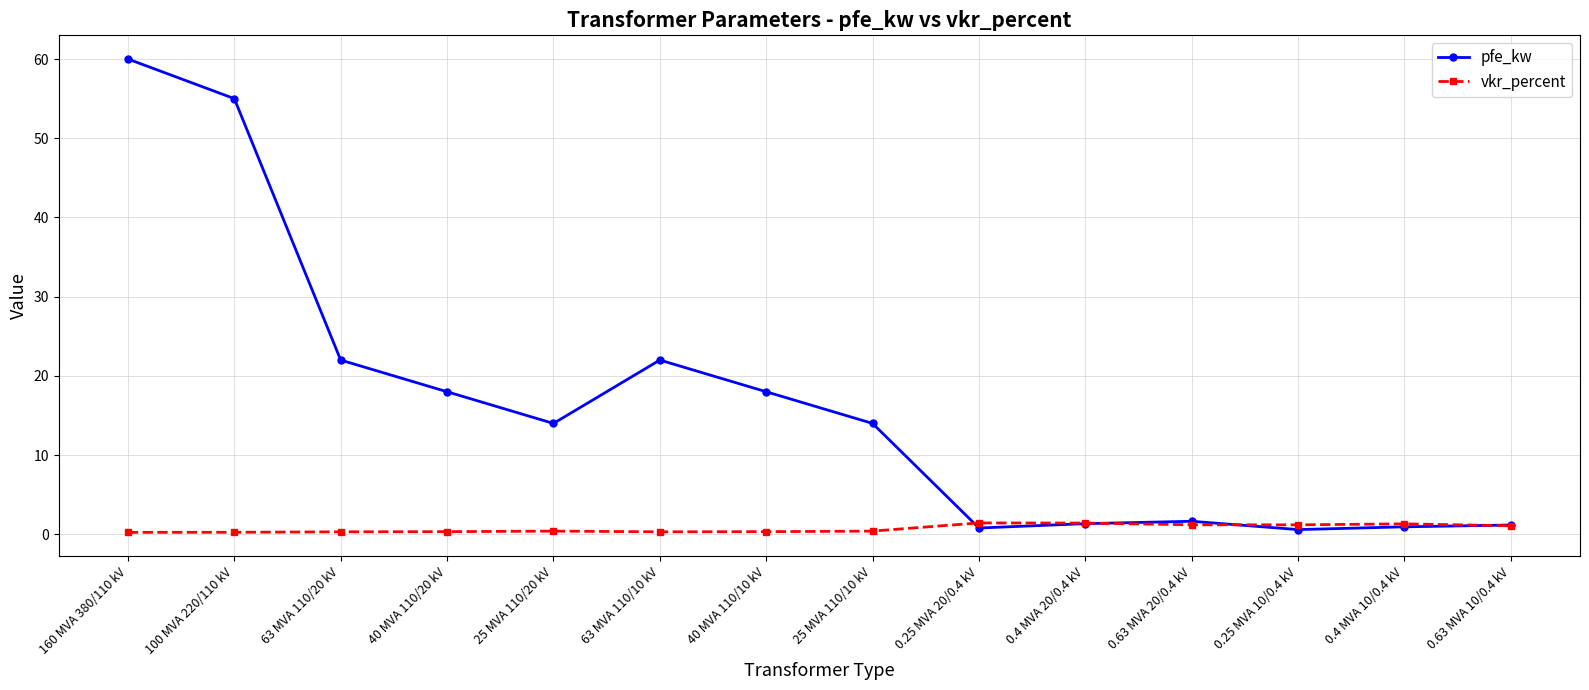

What is the label of the 8th point from the left?

25 MVA 110/10 kV